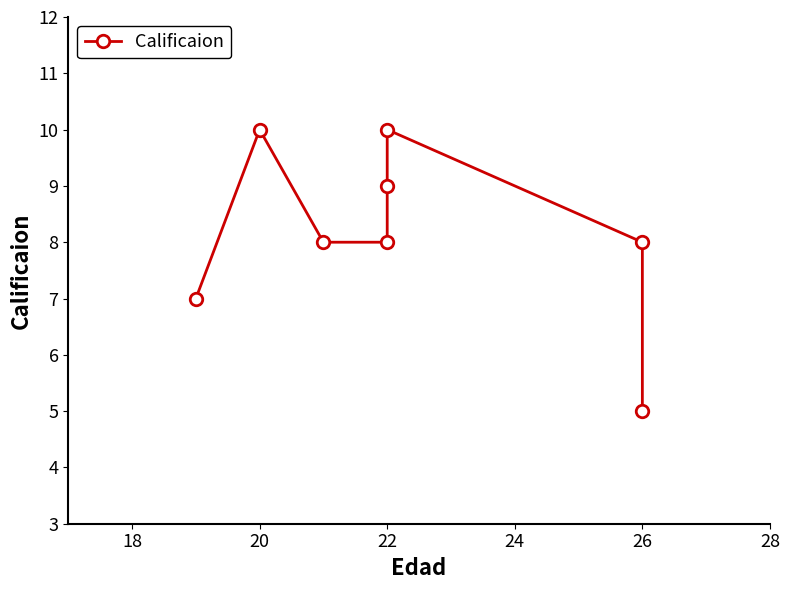

What is the sum of all values?

65